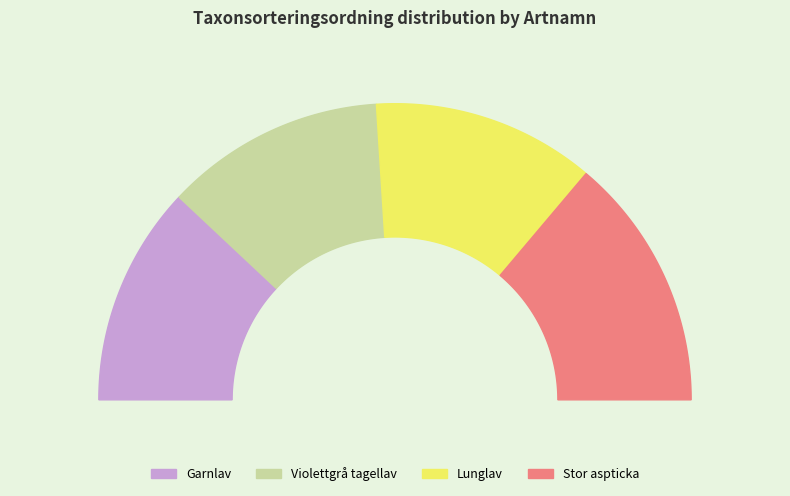

Is it true that Stor aspticka is 36% of the pie?

False